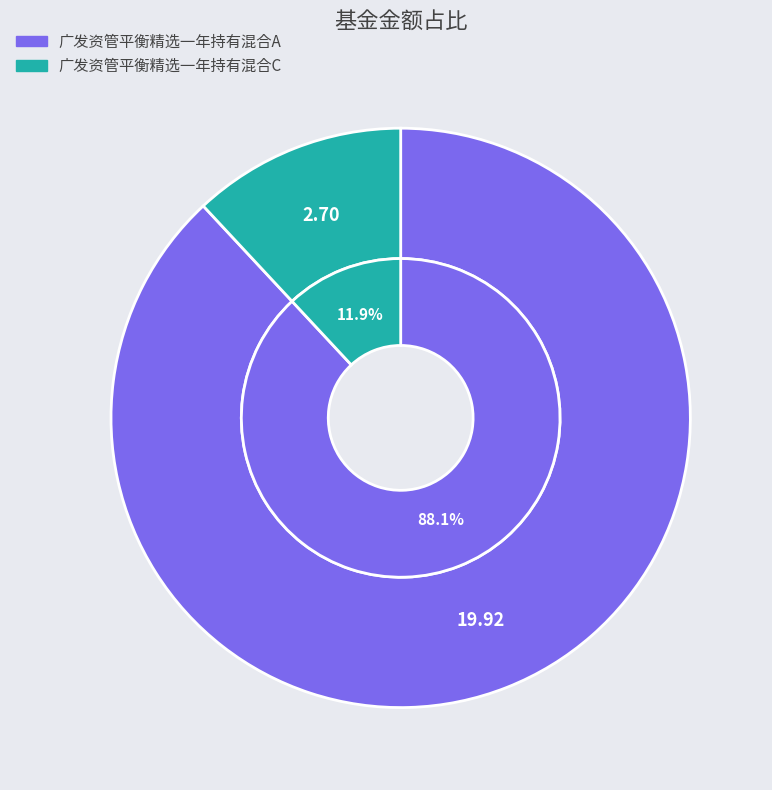

Which category has the biggest portion of the pie?

广发资管平衡精选一年持有混合A